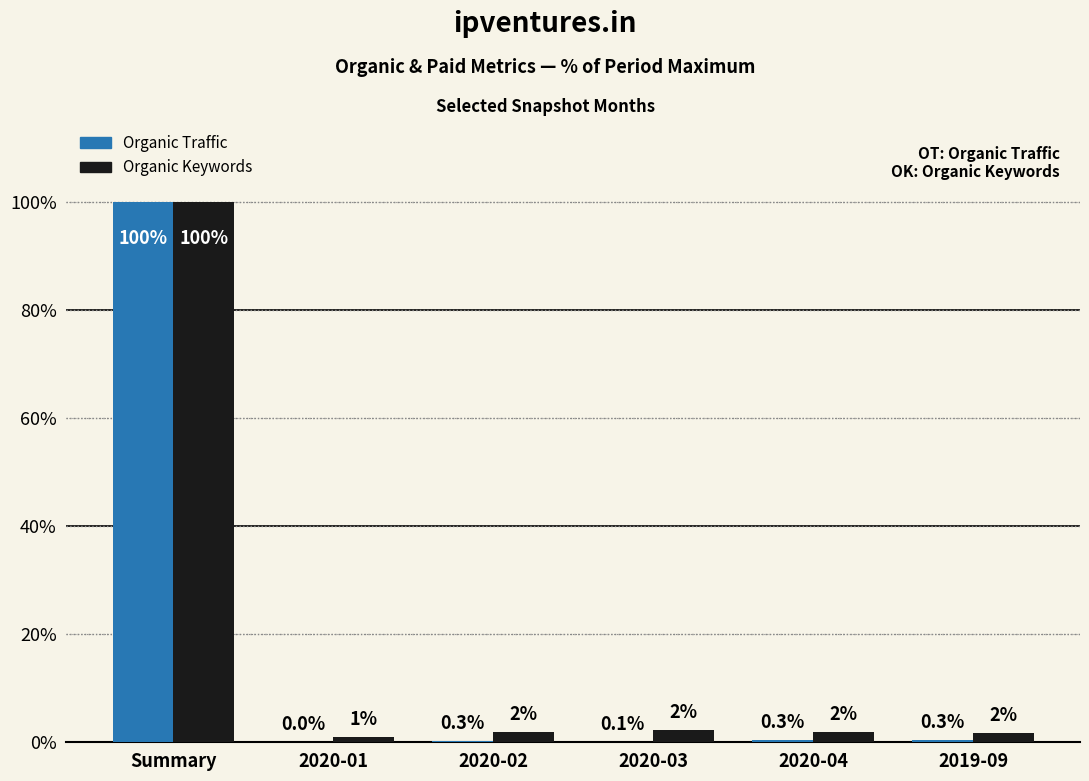

How many groups of bars are there?

6